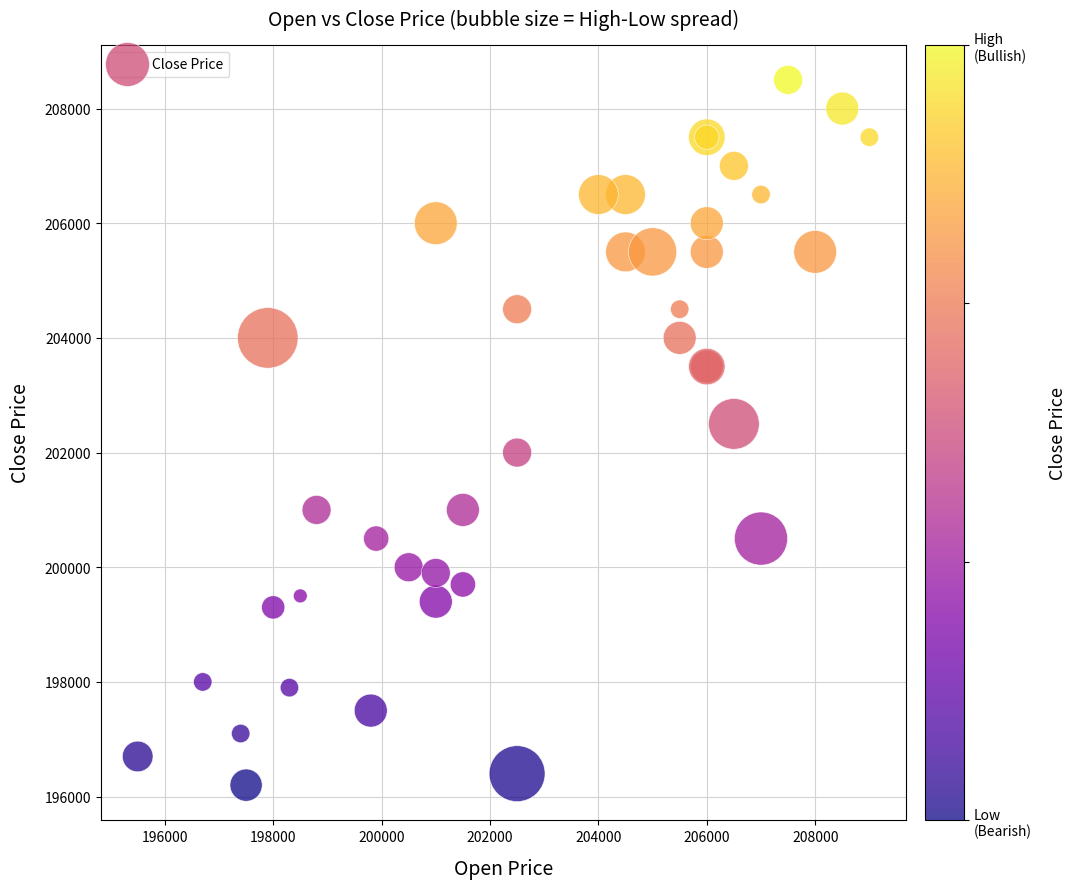

What Y value in the scatter plot is closest to 202350?

202500